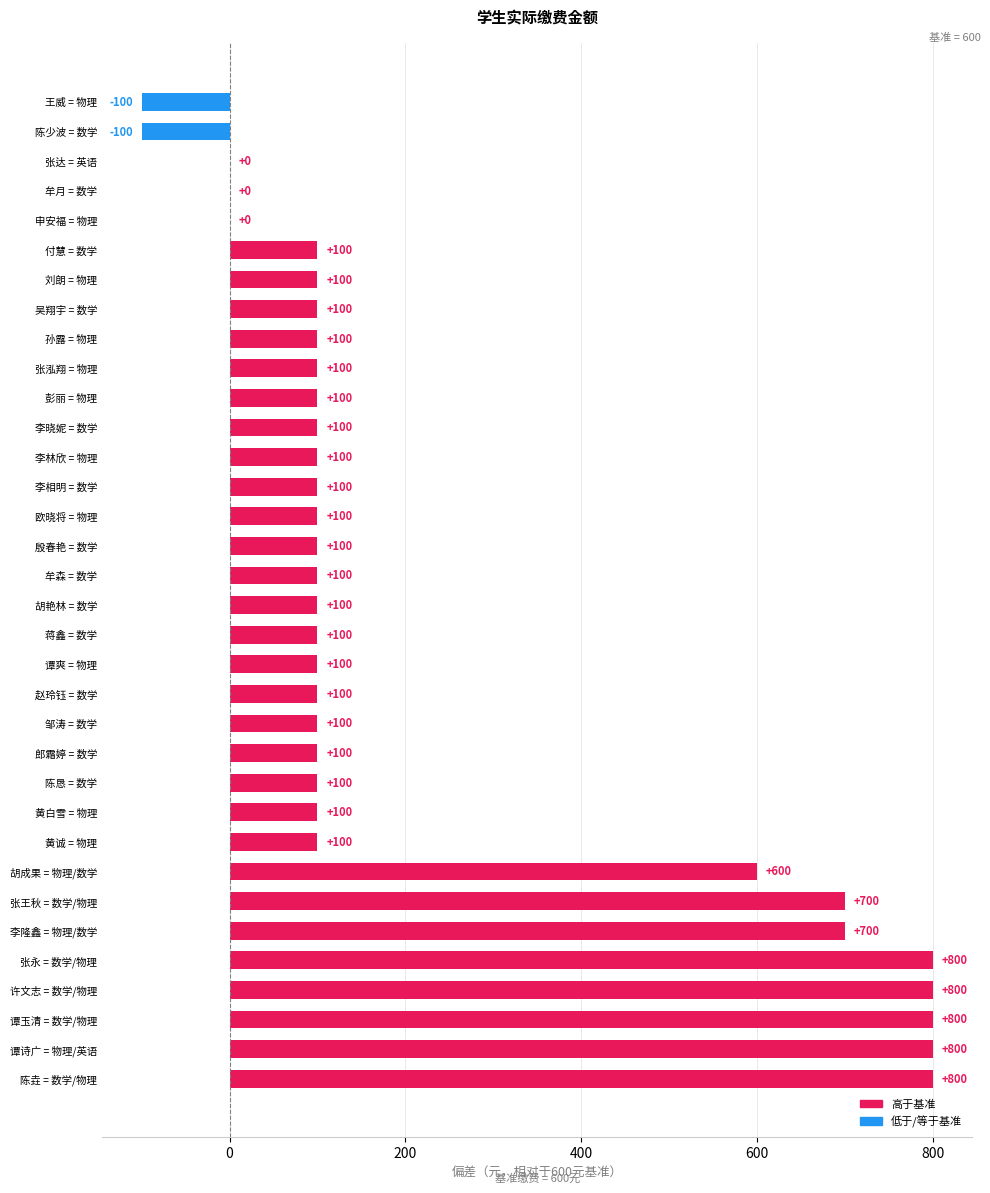

Reading top to bottom, what are all the values shown in this chart?

王威 = 物理=-100	陈少波 = 数学=-100	张达 = 英语=0	牟月 = 数学=0	申安福 = 物理=0	付慧 = 数学=100	刘朗 = 物理=100	吴翔宇 = 数学=100	孙露 = 物理=100	张泓翔 = 物理=100	彭丽 = 物理=100	李晓妮 = 数学=100	李林欣 = 物理=100	李相明 = 数学=100	欧晓将 = 物理=100	殷春艳 = 数学=100	牟森 = 数学=100	胡艳林 = 数学=100	蒋鑫 = 数学=100	谭爽 = 物理=100	赵玲钰 = 数学=100	邹涛 = 数学=100	郎霜婷 = 数学=100	陈恳 = 数学=100	黄白雪 = 物理=100	黄诚 = 物理=100	胡成果 = 物理/数学=600	张王秋 = 数学/物理=700	李隆鑫 = 物理/数学=700	张永 = 数学/物理=800	许文志 = 数学/物理=800	谭玉清 = 数学/物理=800	谭诗广 = 物理/英语=800	陈垚 = 数学/物理=800